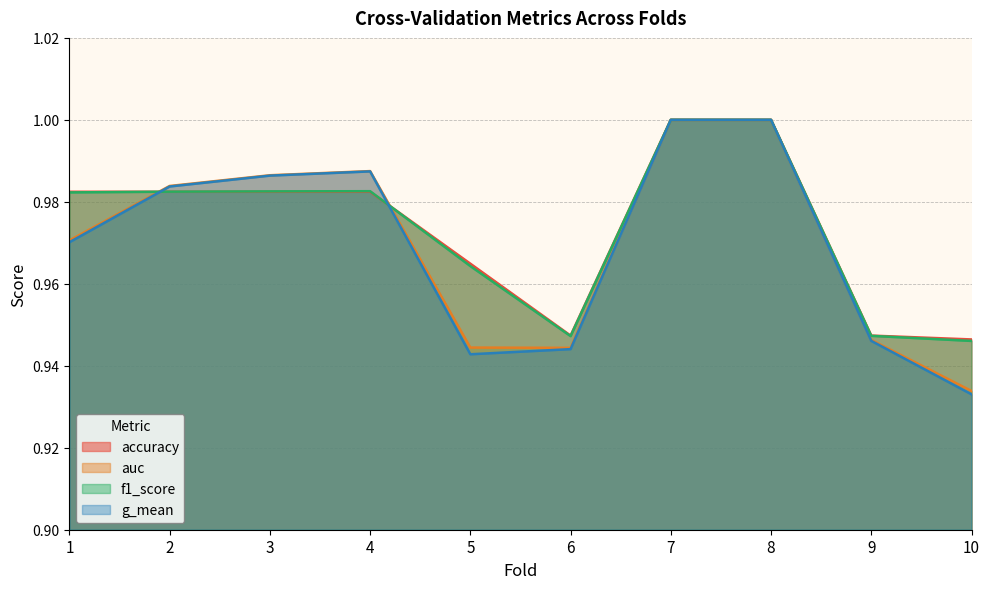

Which label corresponds to the largest value in the chart?

7